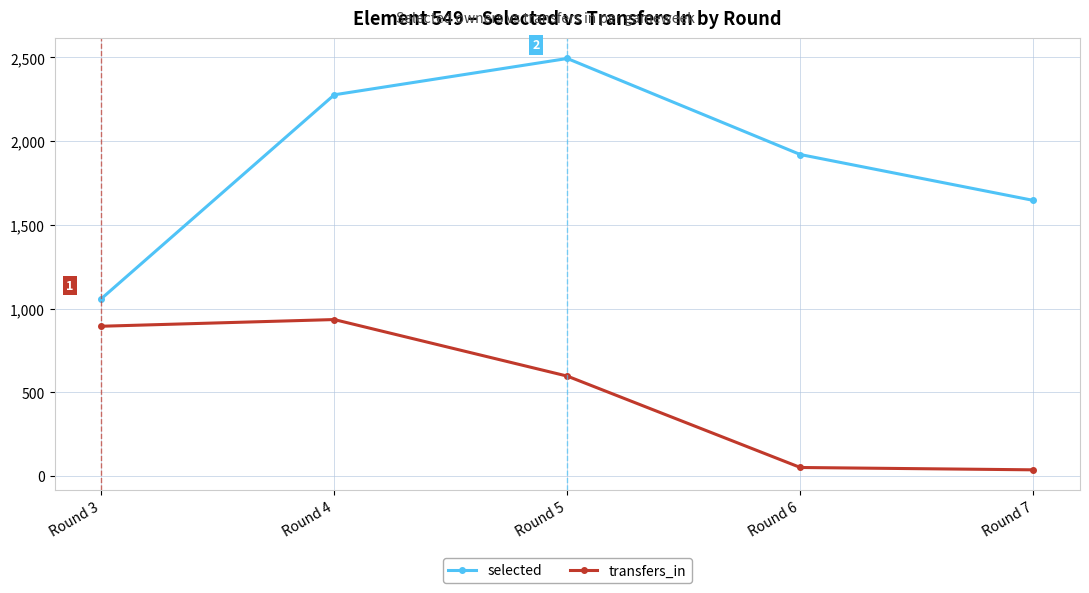

What is the smallest value displayed?

36